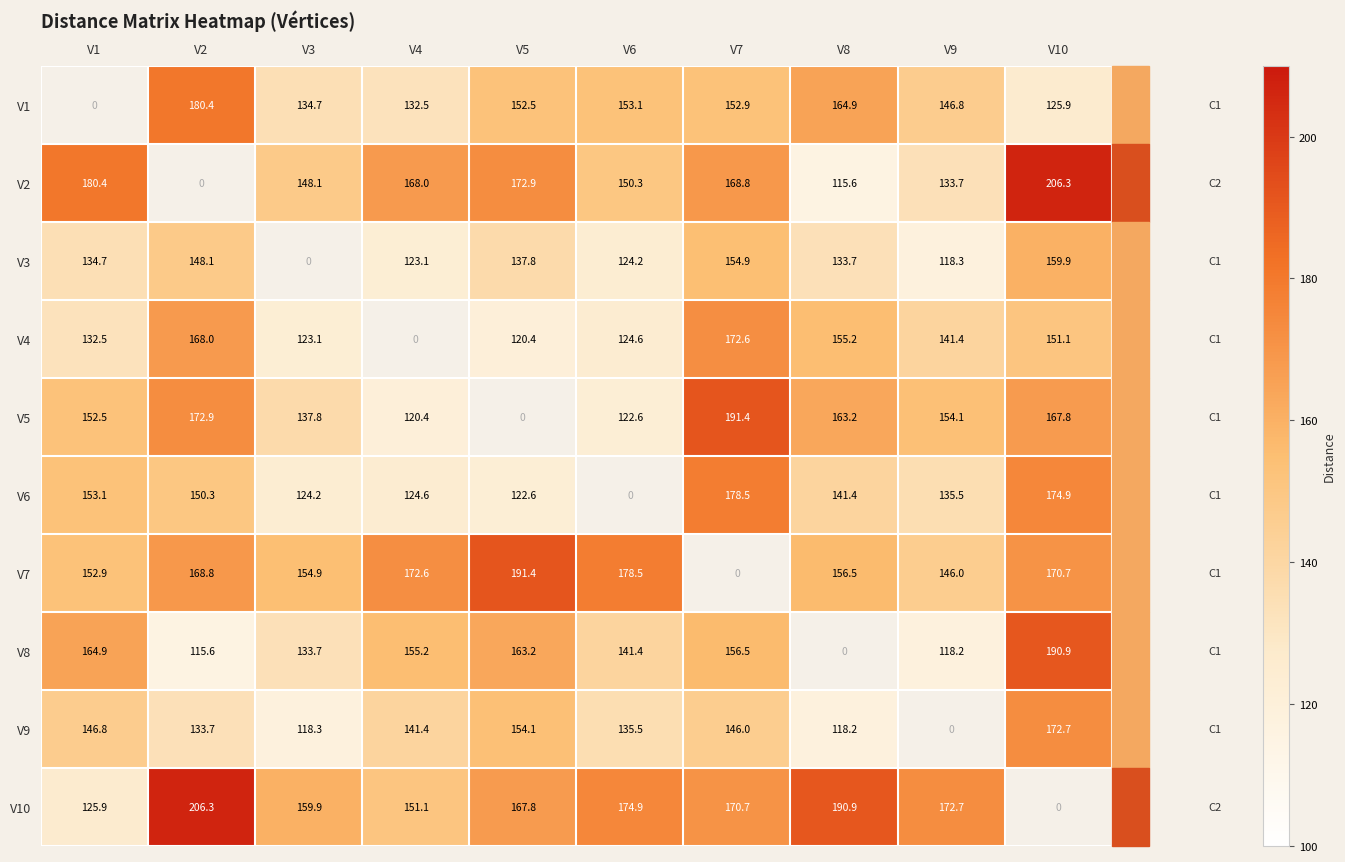

What is the average value of the V3 series?

123.5